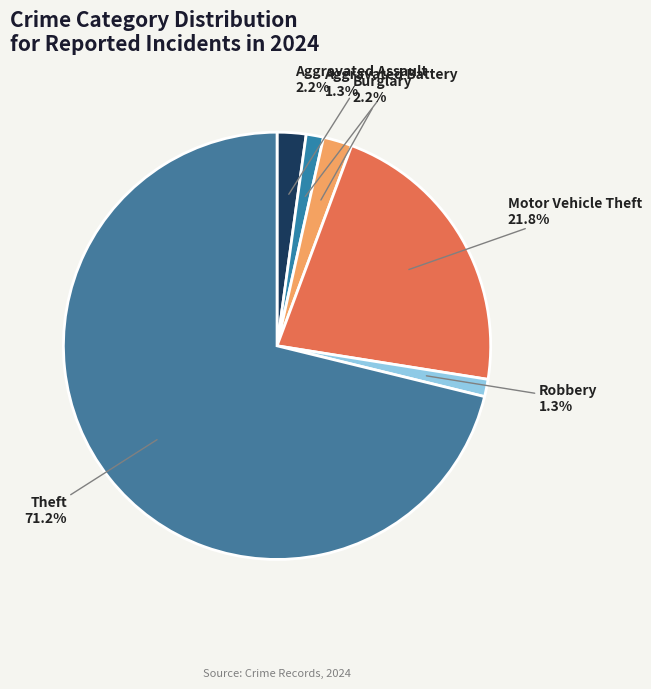

How many slices are in this pie chart?

6